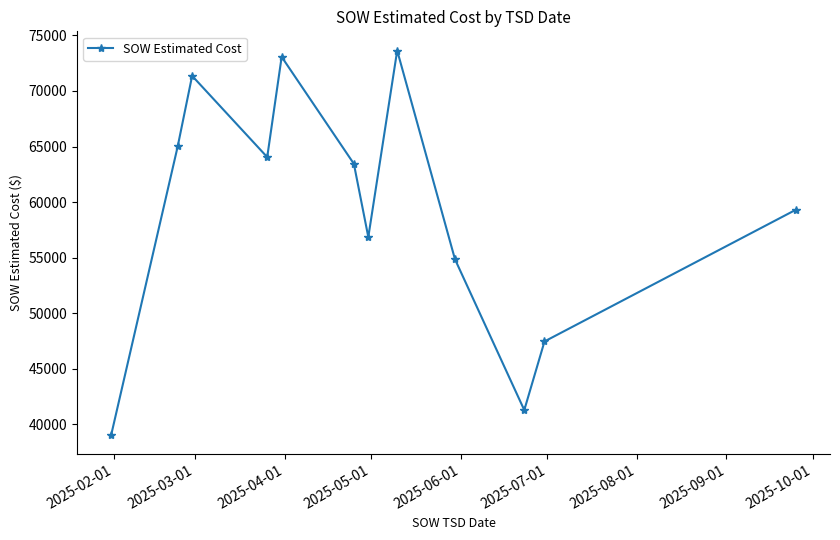

What is the difference between the maximum and minimum values?

34563.7